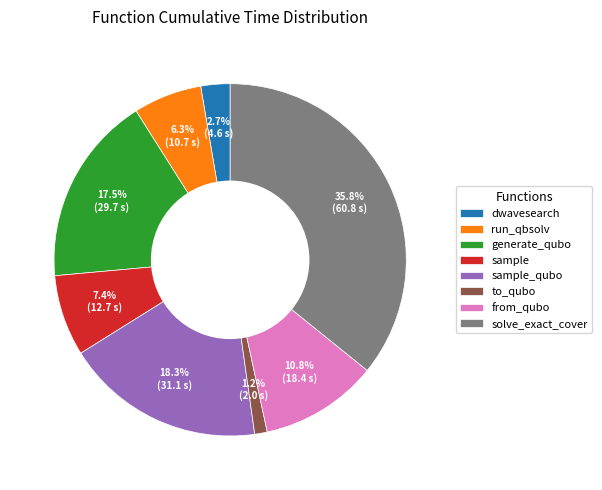

How many slices are in this pie chart?

8